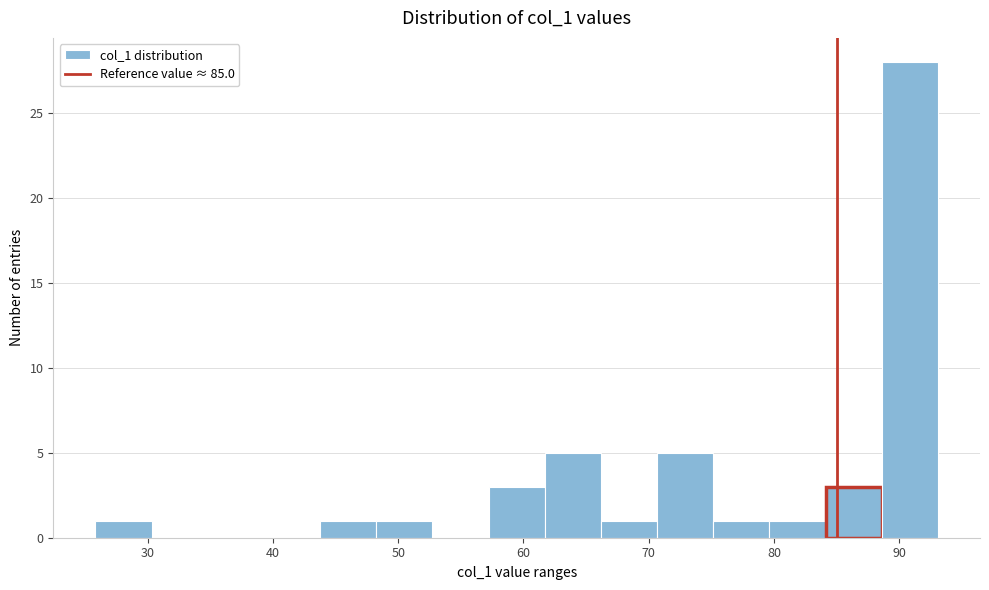

Which range on the x-axis has the tallest bar?

89 to 93